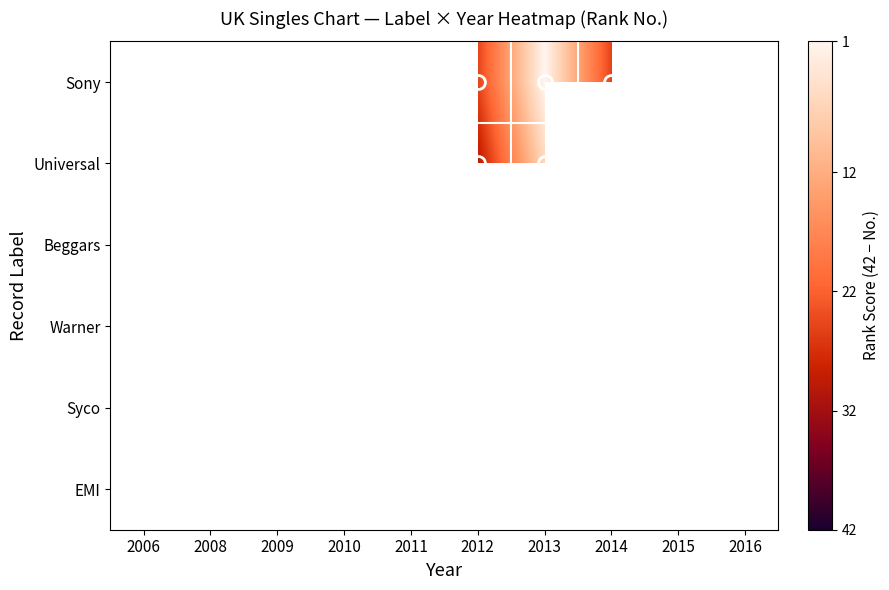

What is the minimum value for Universal?

6.0